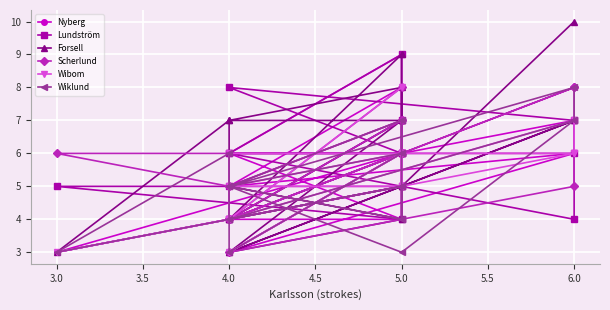

How many intersections are there between Wiklund and Scherlund?

7